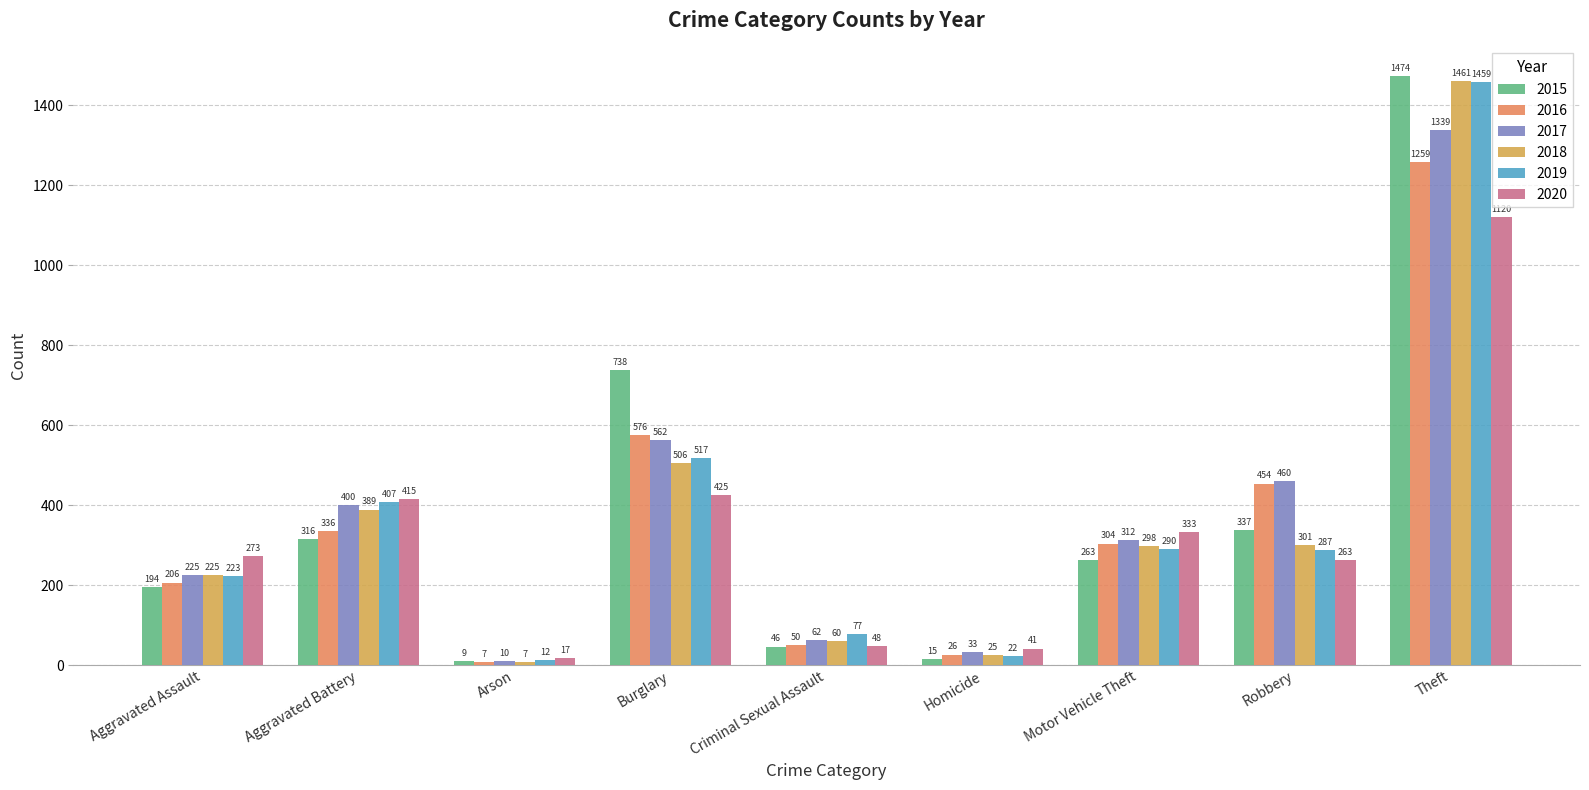

What is the label of the 8th bar from the right?

Aggravated Battery